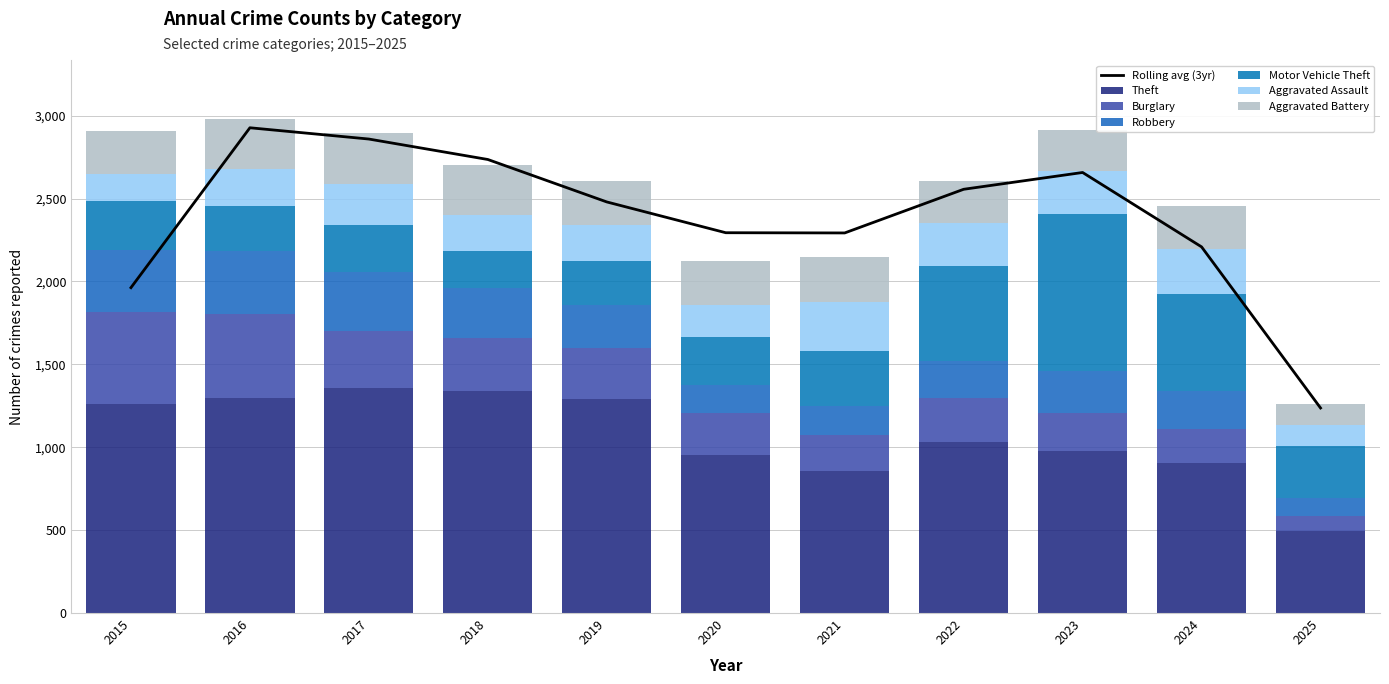

What is the value of the Robbery bar at the 9th from the left?

257